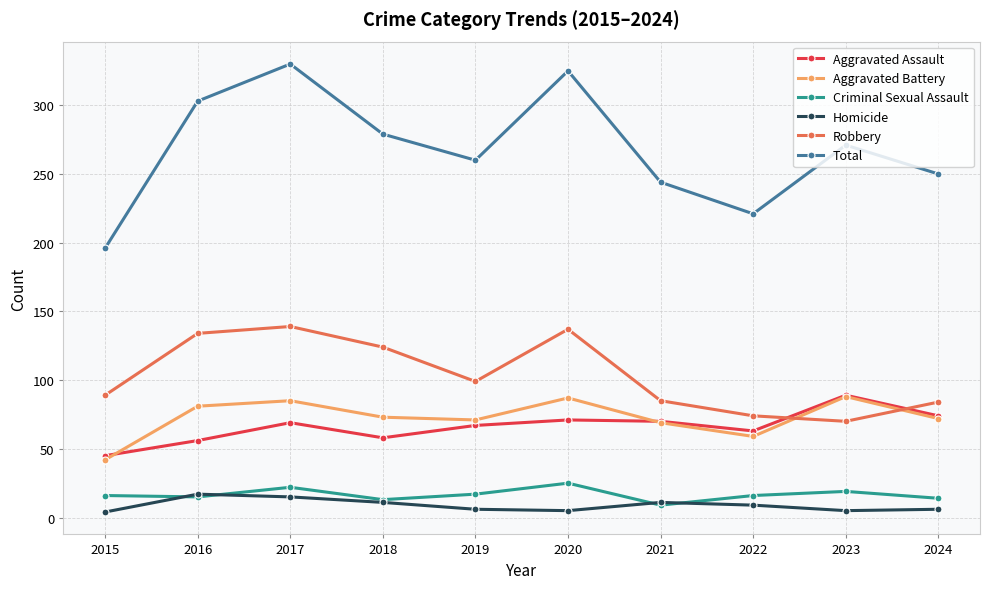

What is the sum of all Aggravated Battery values?

727